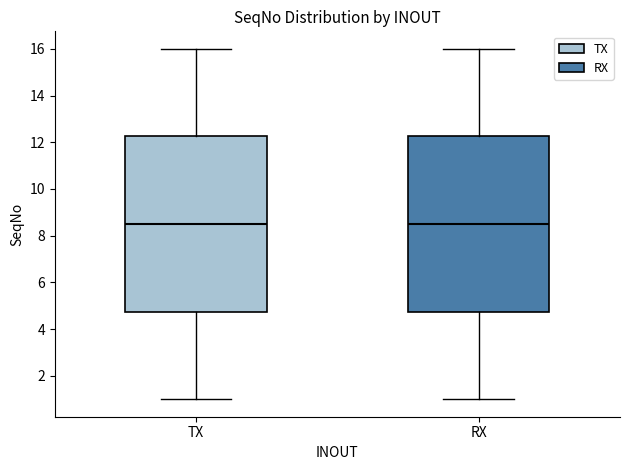

Reading left to right, transcribe this box plot: for each box, give where its median line is, the range the box spans, and where its two whiskers end, as read against the y-axis. The values are not printed on the chart, so give them approximately, as read against the axis.

TX: median 8.6, box 4.8 to 12.2, whiskers 1.0 to 16.0
RX: median 8.6, box 4.8 to 12.2, whiskers 1.0 to 16.0